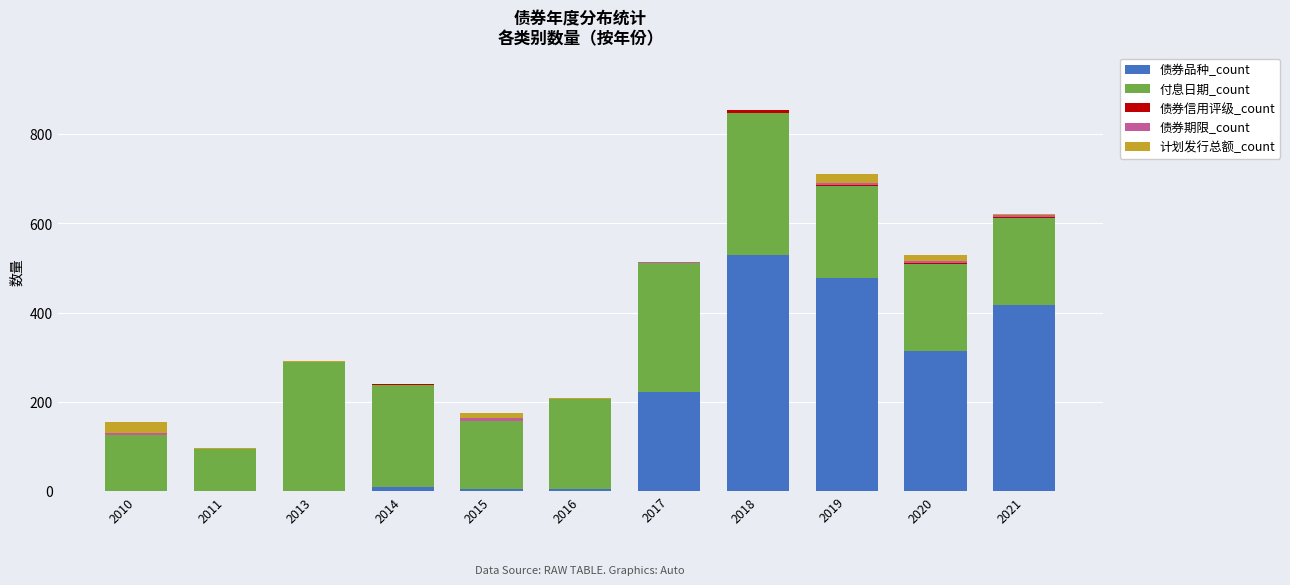

What is the maximum value for 债券品种_count?

529